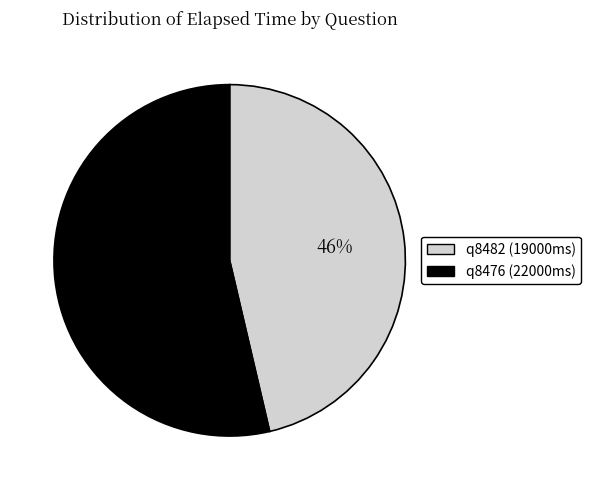

Is there a majority slice in this chart?

Yes